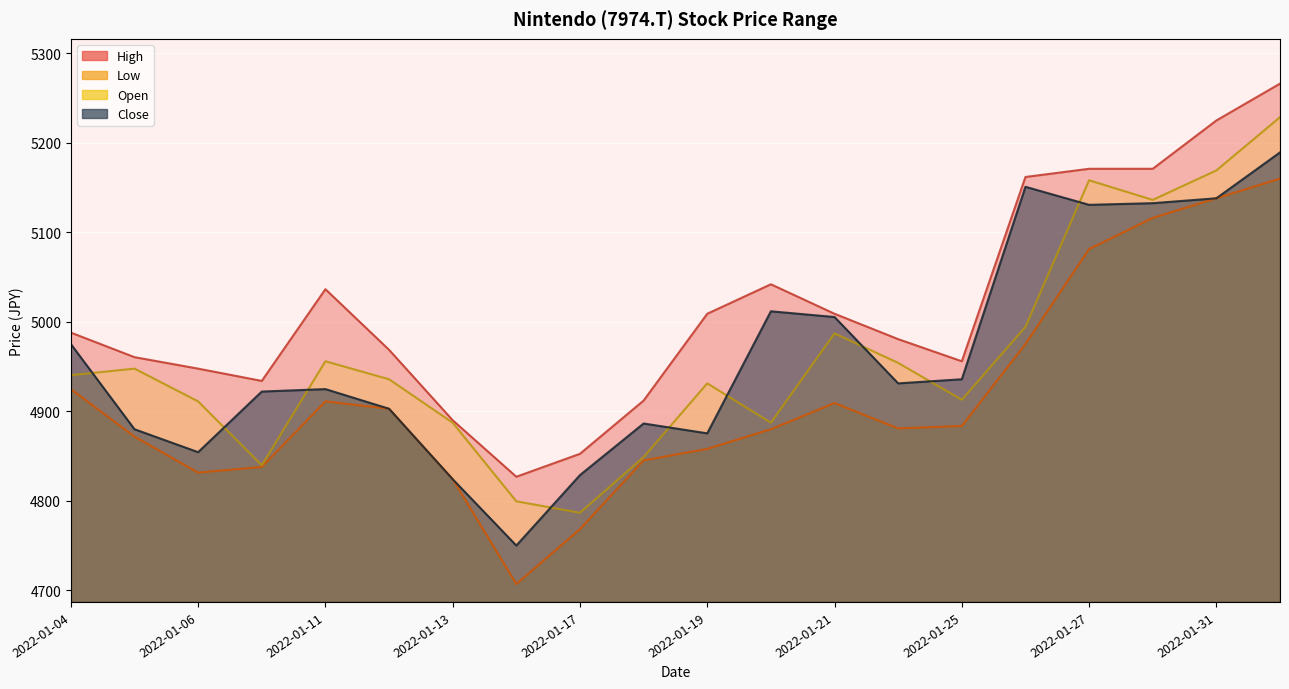

At which category does Low reach its first local valley?

2022-01-06